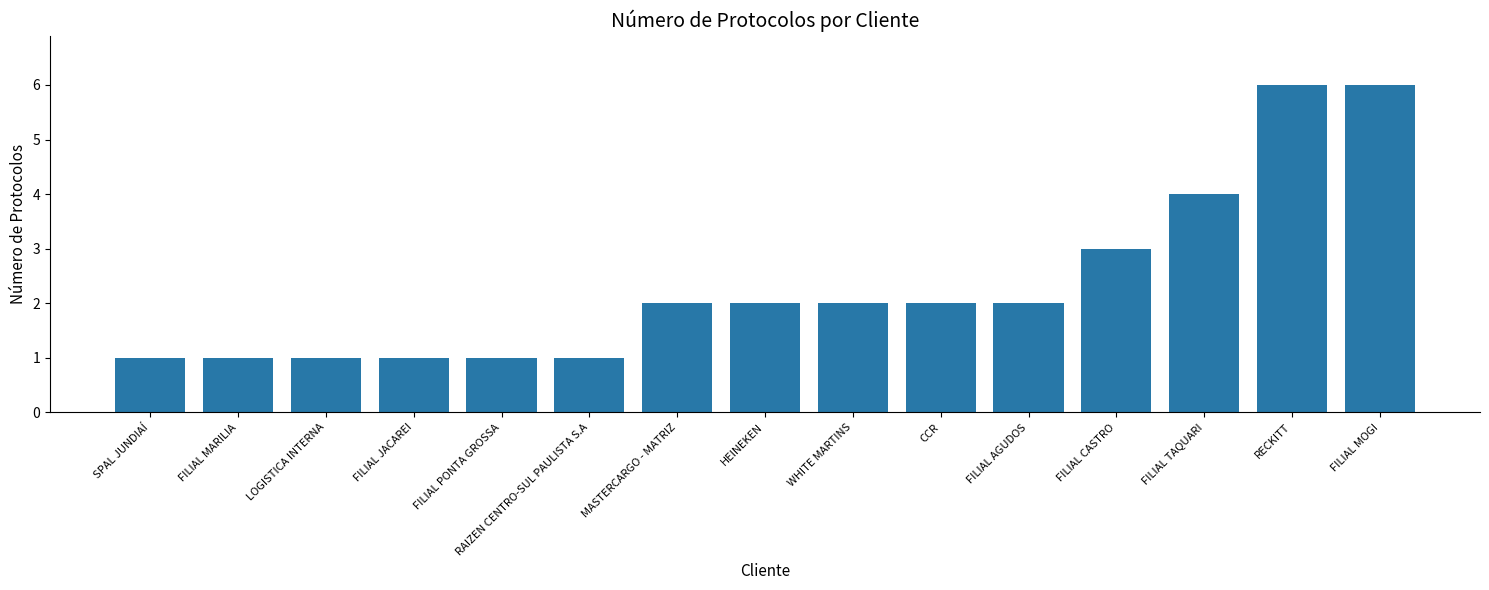

True or false: the data shows 3 at CCR.

False